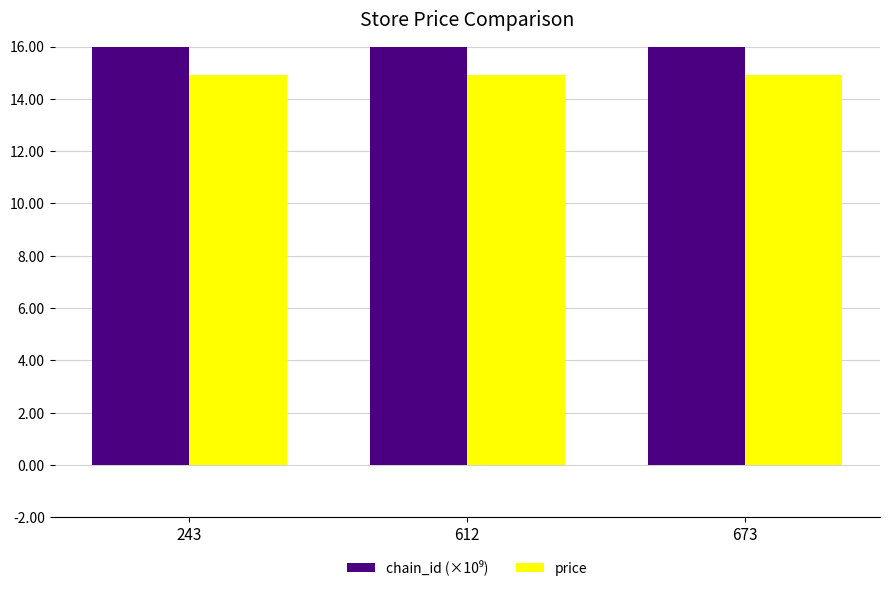

True or false: price has a value of 4.0 at 673.

False